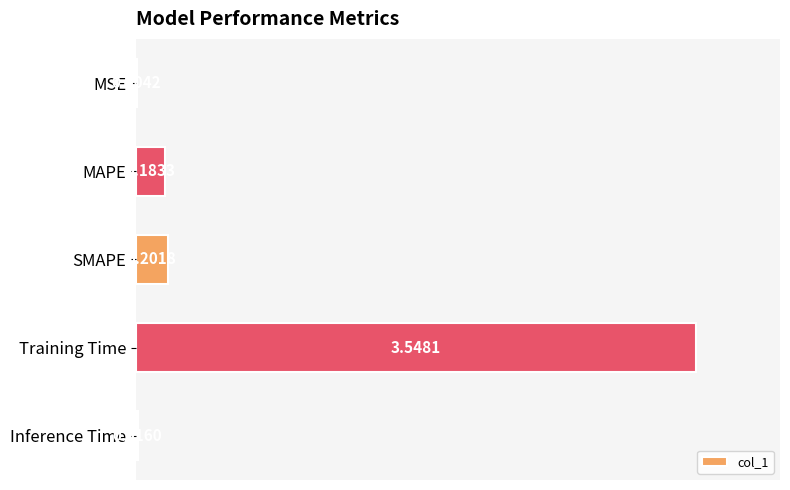

At which label is the value closest to 1?

SMAPE